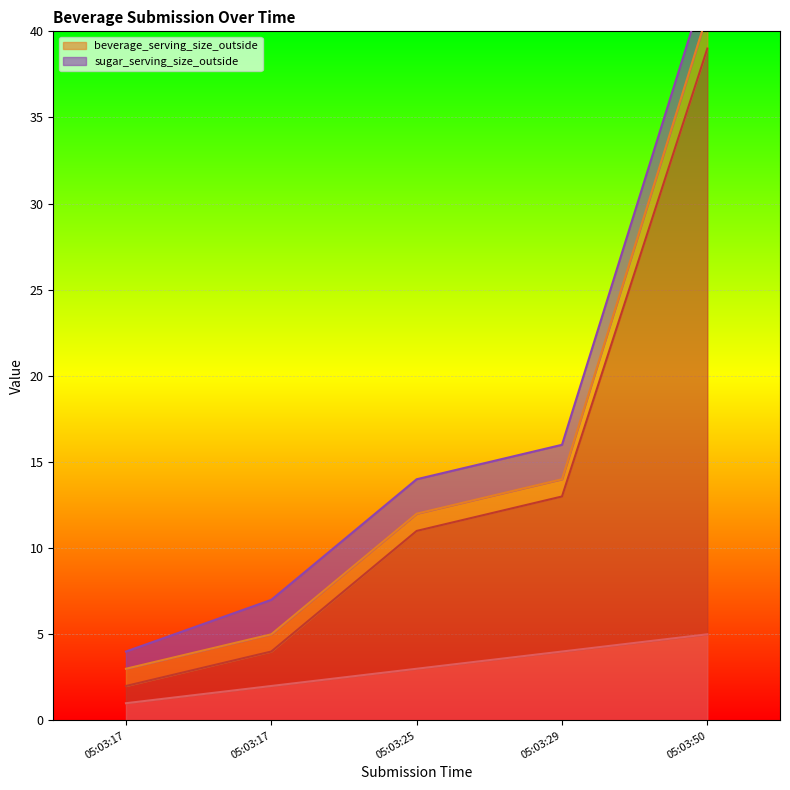

At which label does _parent_index reach its minimum?

05:03:17